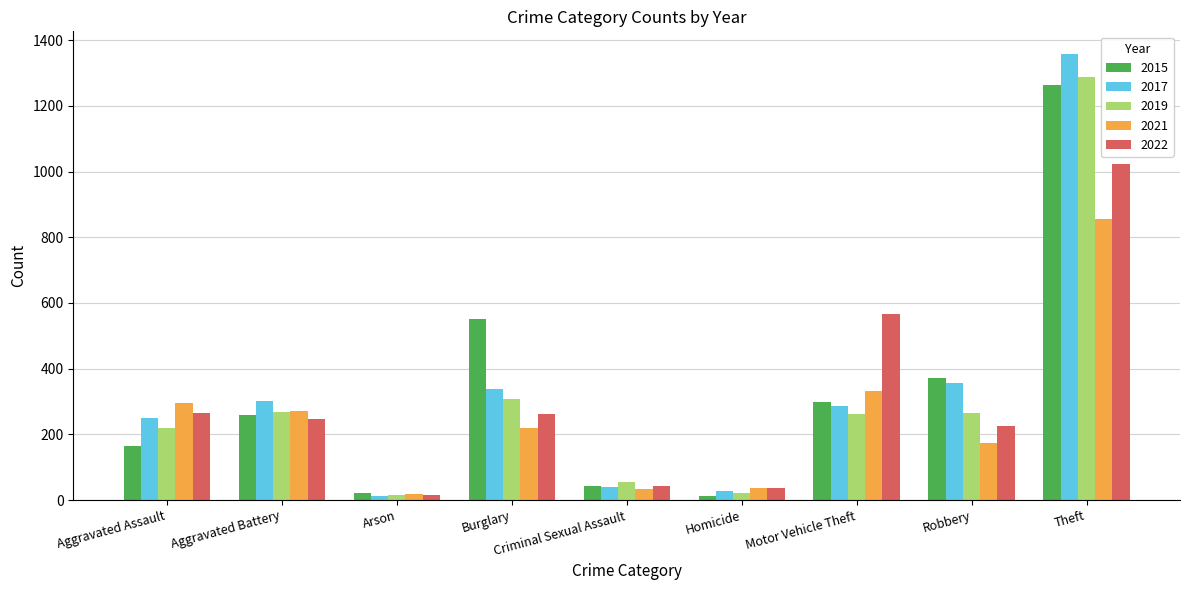

Is the value of 2021 at Theft greater than the value of 2022 at Motor Vehicle Theft?

Yes